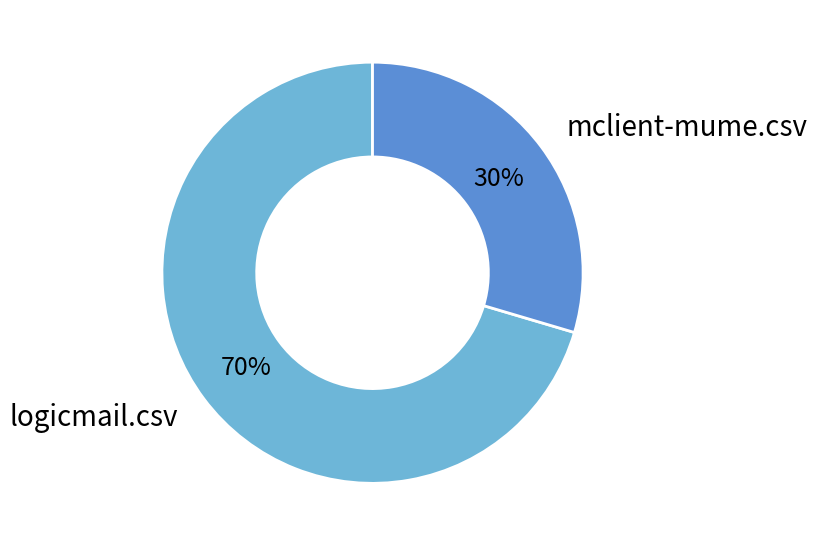

How many slices are in this pie chart?

2